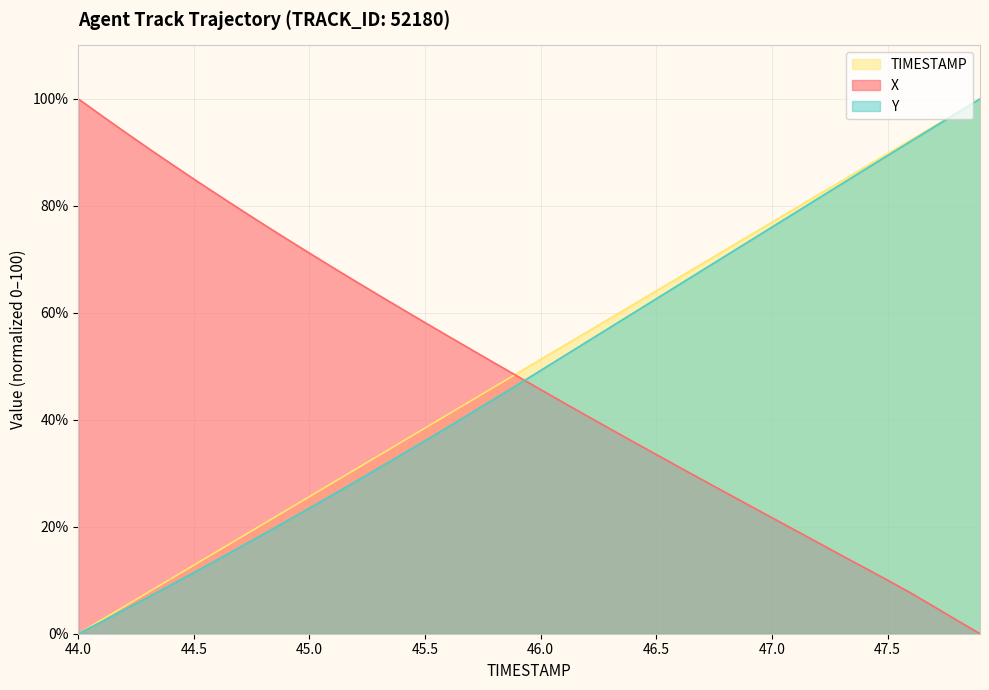

At which label is X closest to 50?

45.8